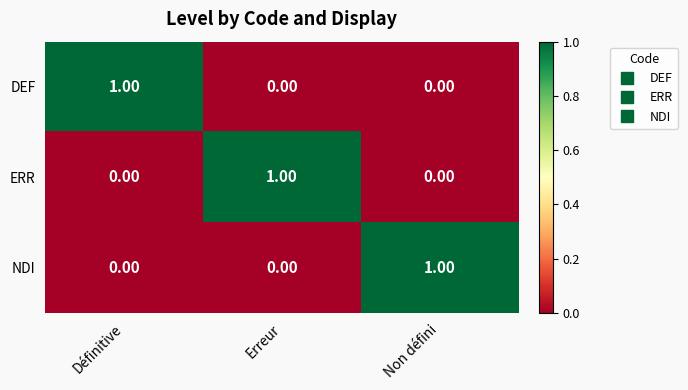

At how many categories does at least one series exceed 0?

3